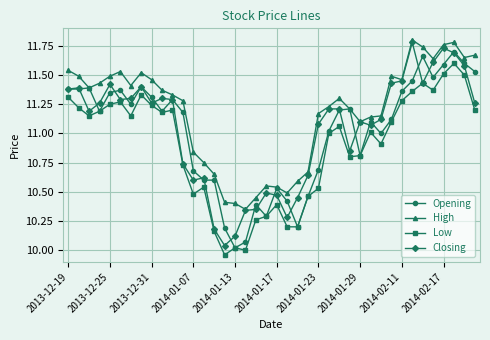

Which series has the largest range (max minus min)?

Closing